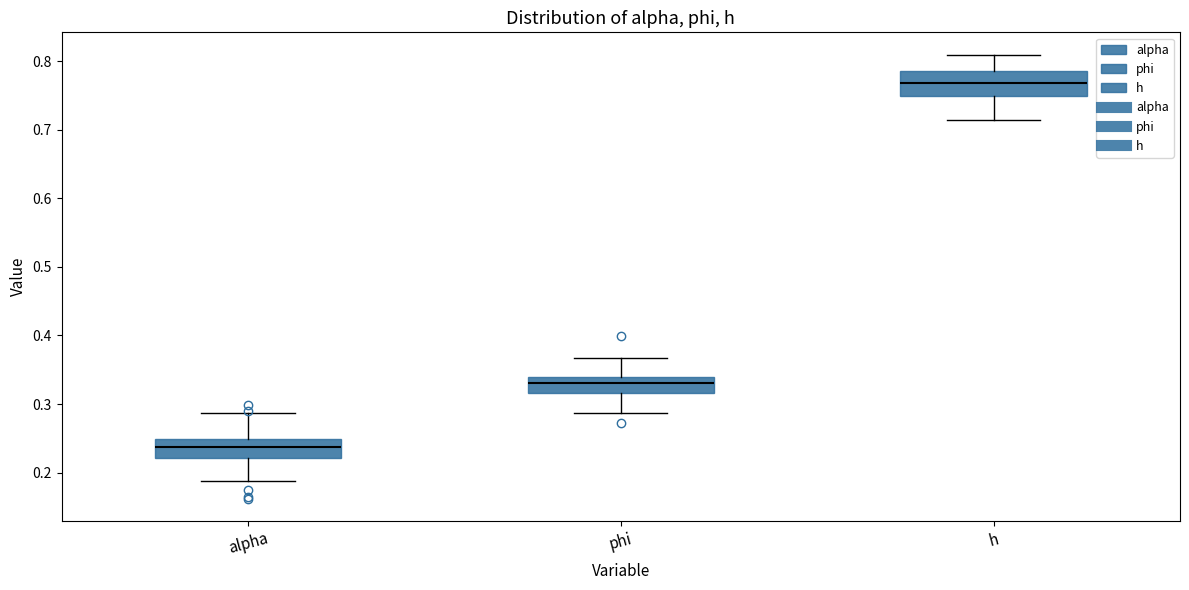

Where does the lower whisker of the box for alpha end on the y-axis? The values are not printed on the chart, so give them approximately, as read against the axis.

0.19